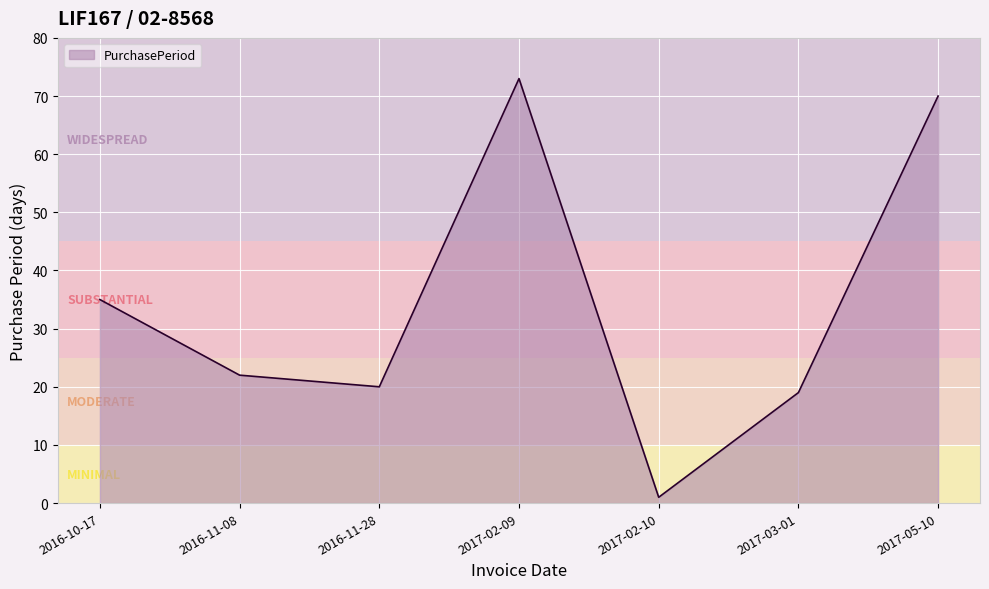

What position from the right is 2016-10-17?

7